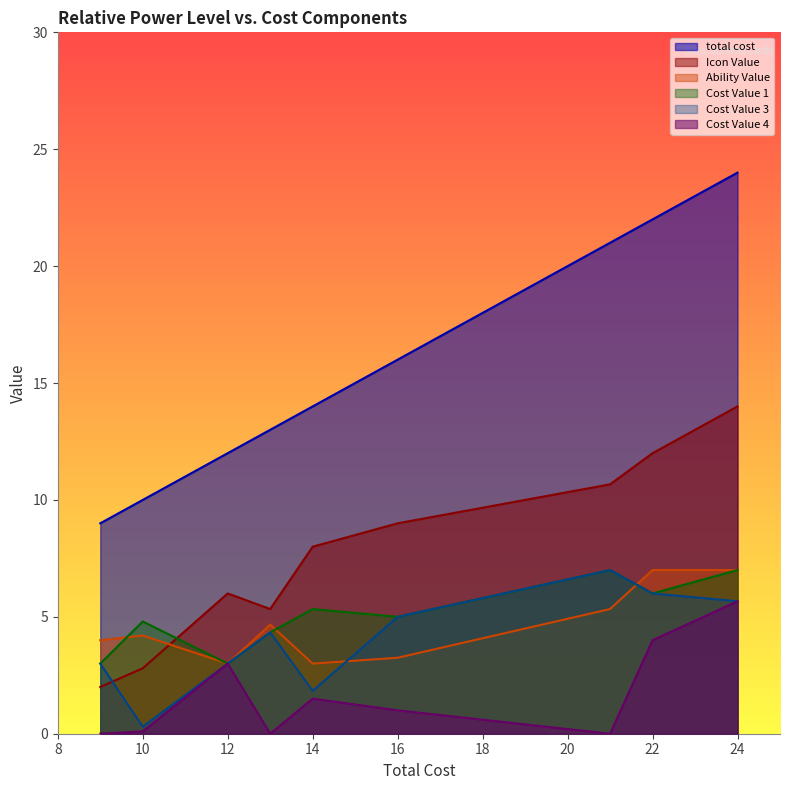

How many intersections are there between Ability Value and Icon Value?

1